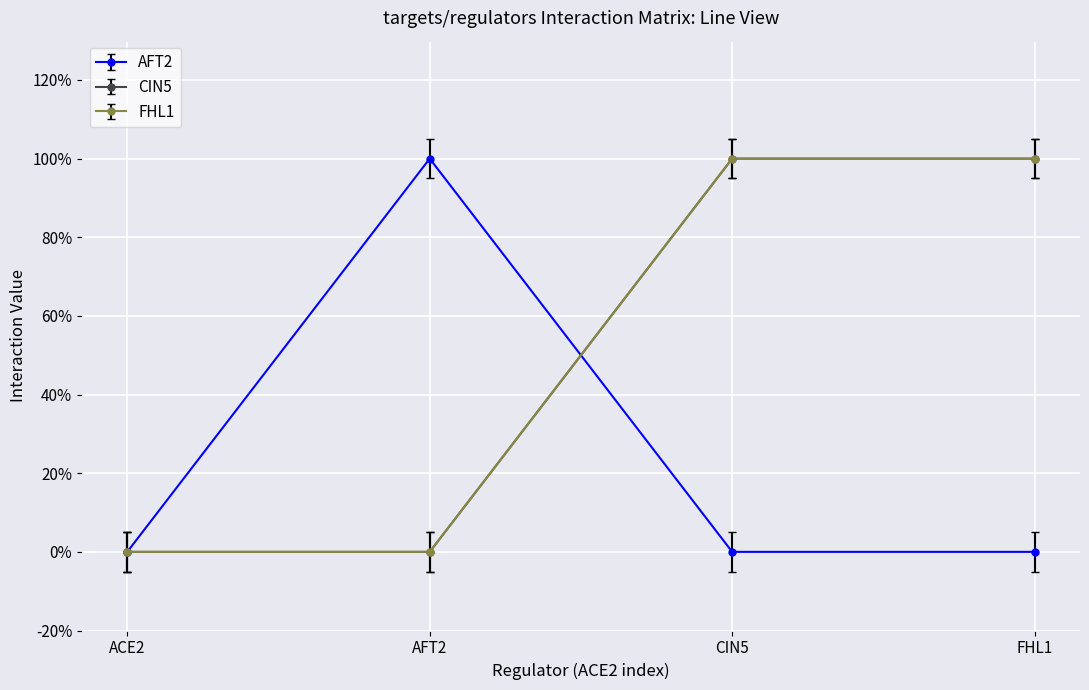

Which has a higher value, ACE2 or AFT2?

AFT2